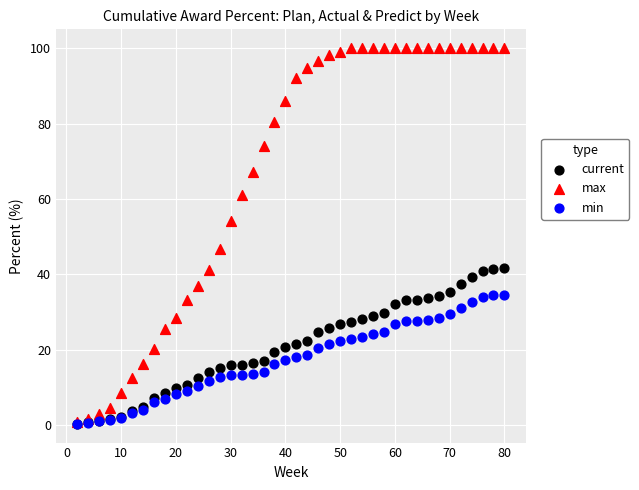

Which series has the widest spread of Y values?

max